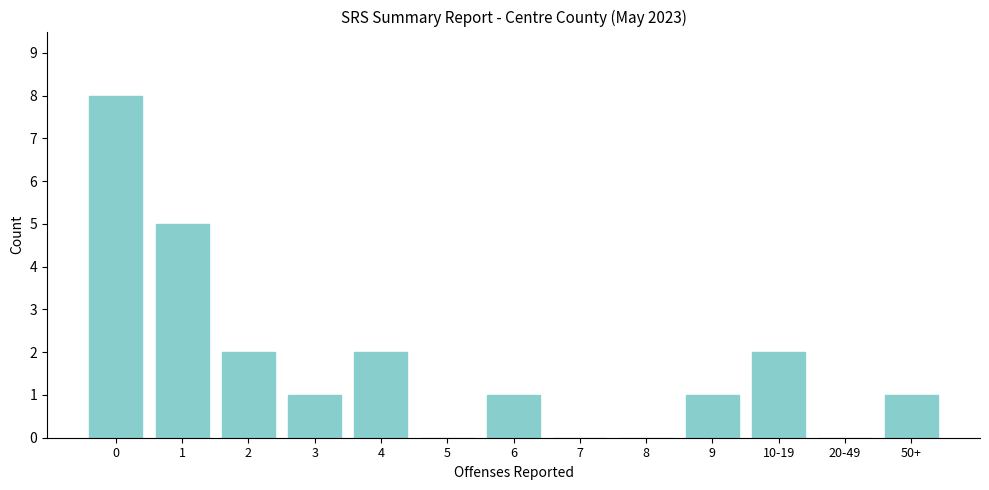

Reading right to left, extract all data points from this chart.

50+=1	20-49=0	10-19=2	9=1	8=0	7=0	6=1	5=0	4=2	3=1	2=2	1=5	0=8